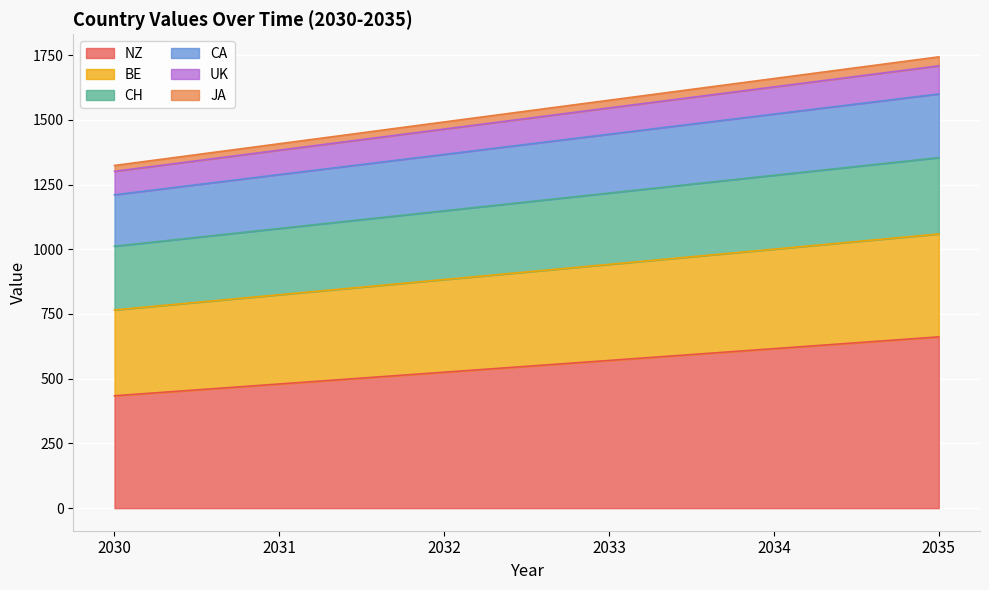

How many lines are shown in the chart?

6